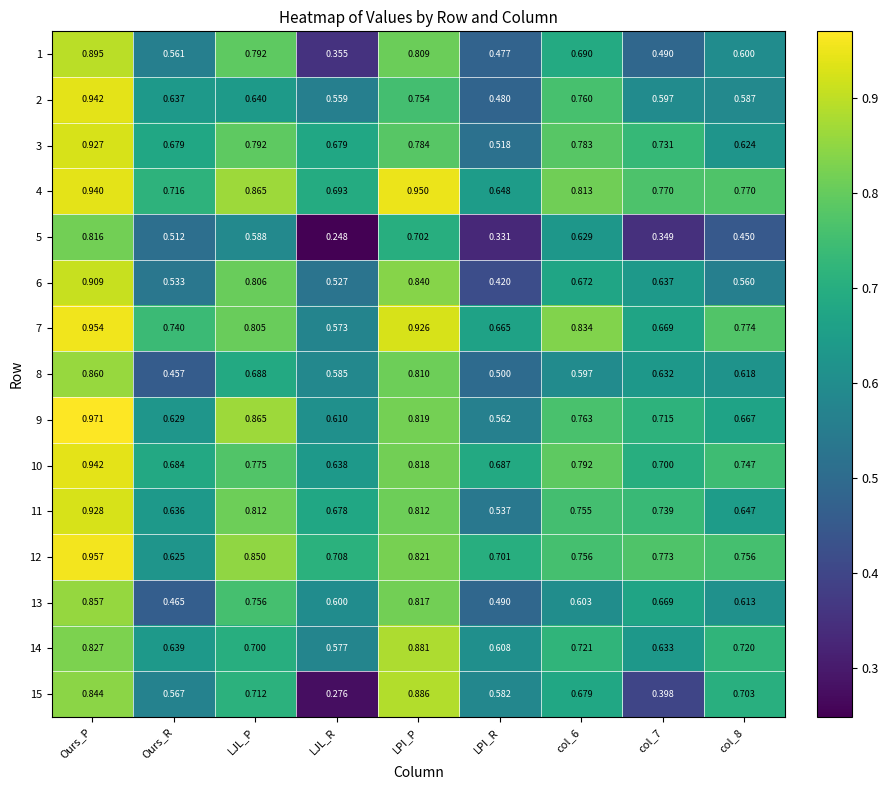

At which label is 1 closest to 0?

LJL_R